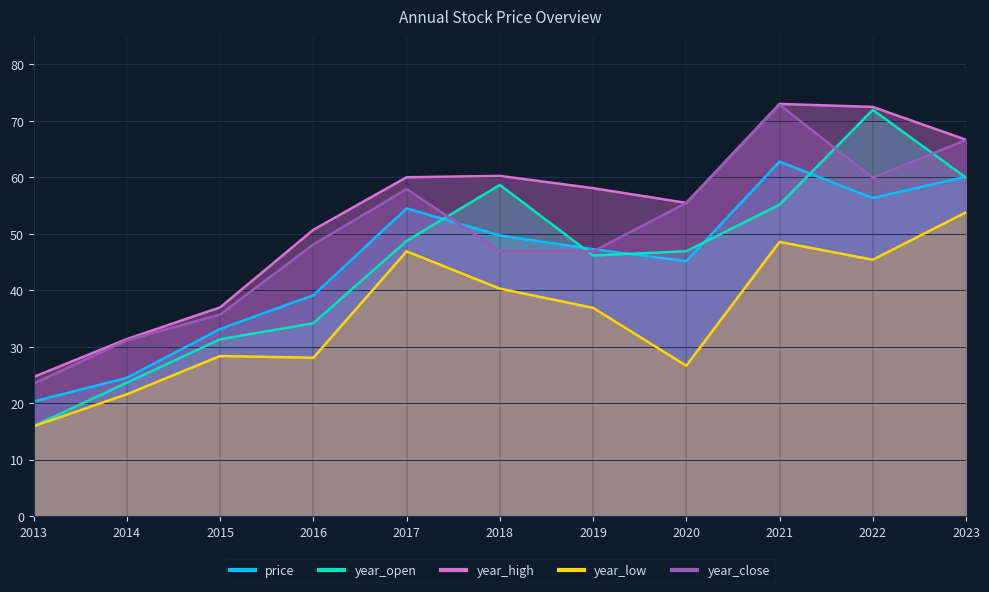

What are all the series names shown in the legend?

price, year_open, year_high, year_low, year_close